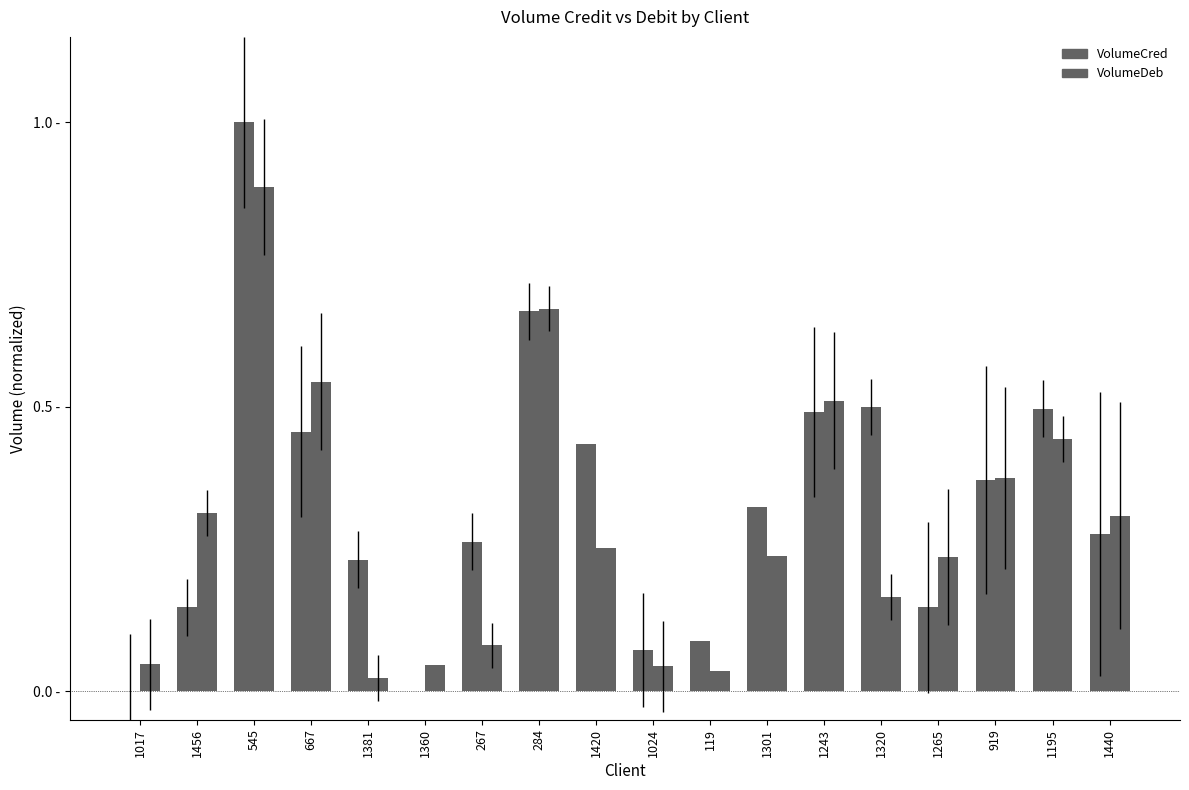

What is the total value across all series at 267?

0.3